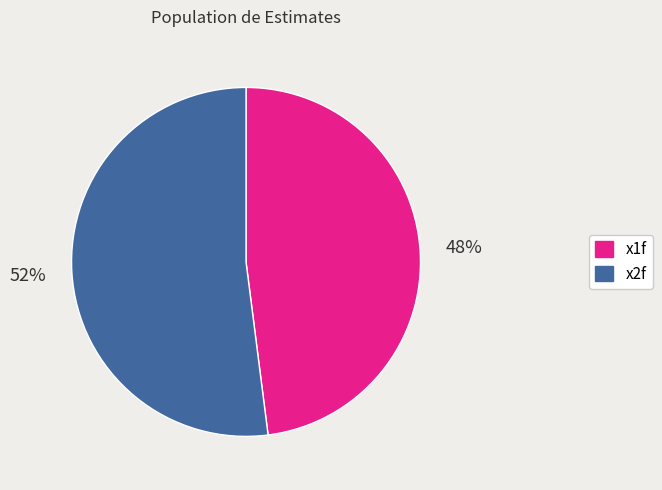

Which category has the biggest portion of the pie?

x2f